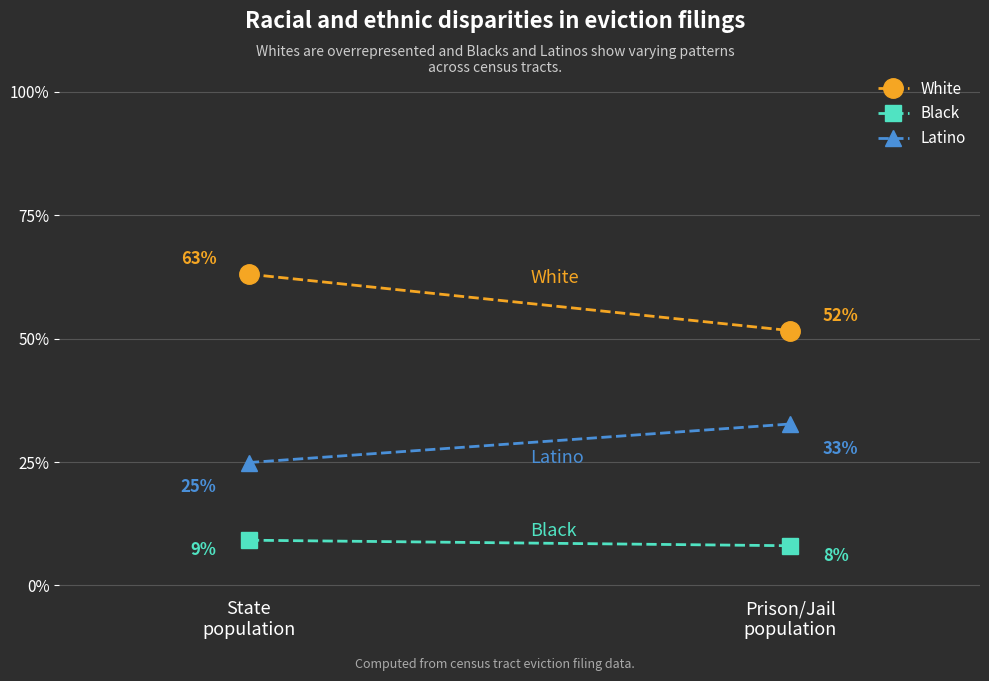

True or false: Black has a value of 0.1 at Prison/Jail
population.

False